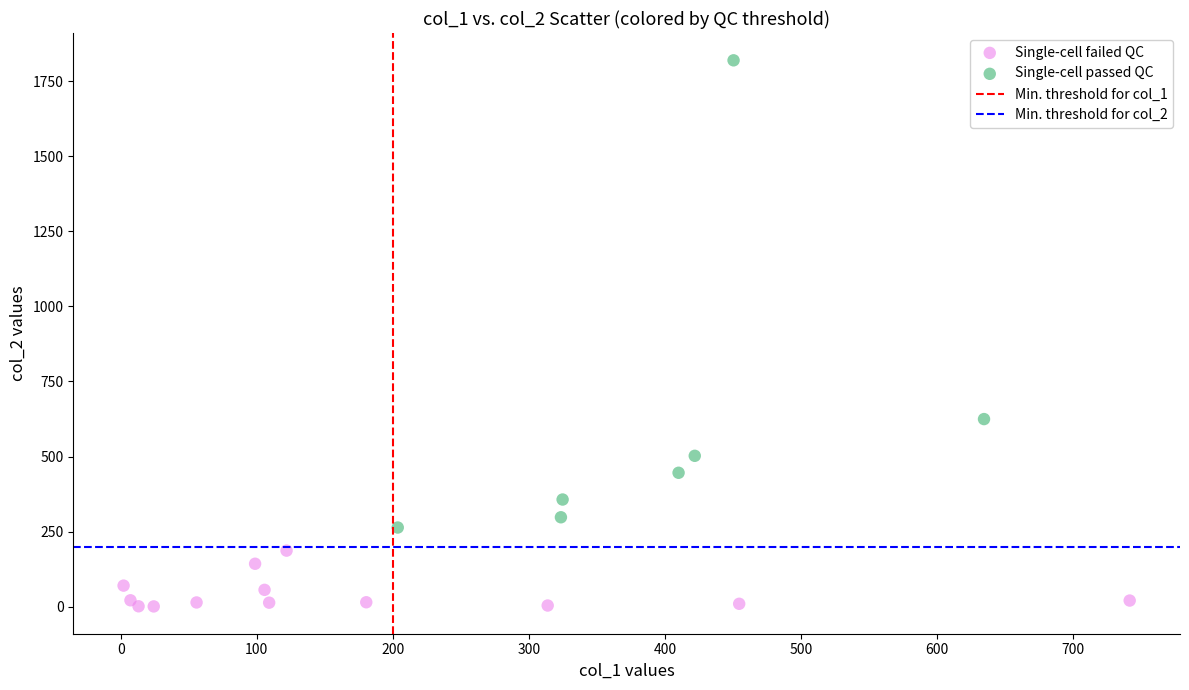

Which series reaches the maximum Y coordinate?

Single-cell passed QC